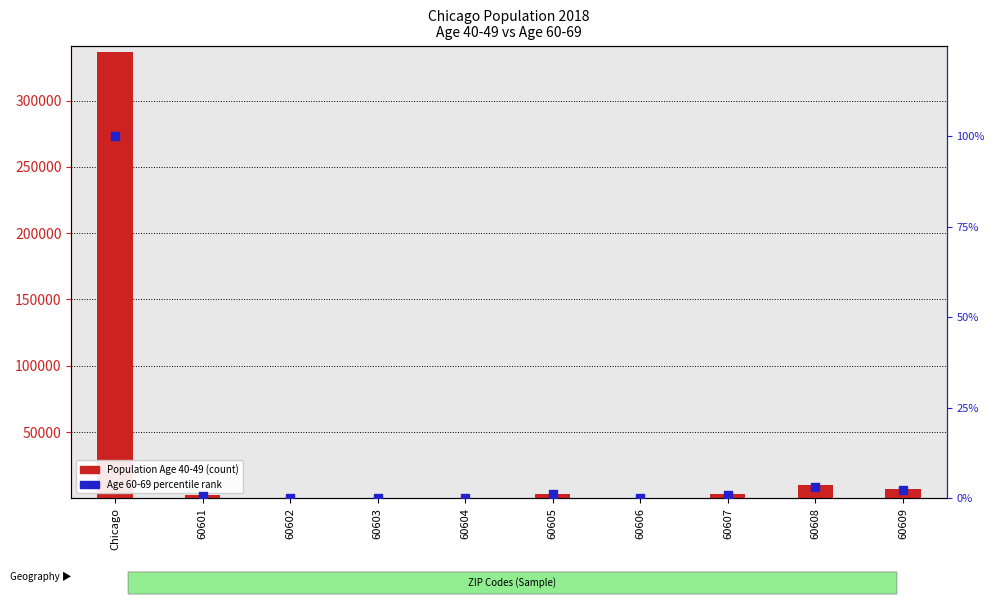

Which series contains the highest Y value?

Population Age 40-49